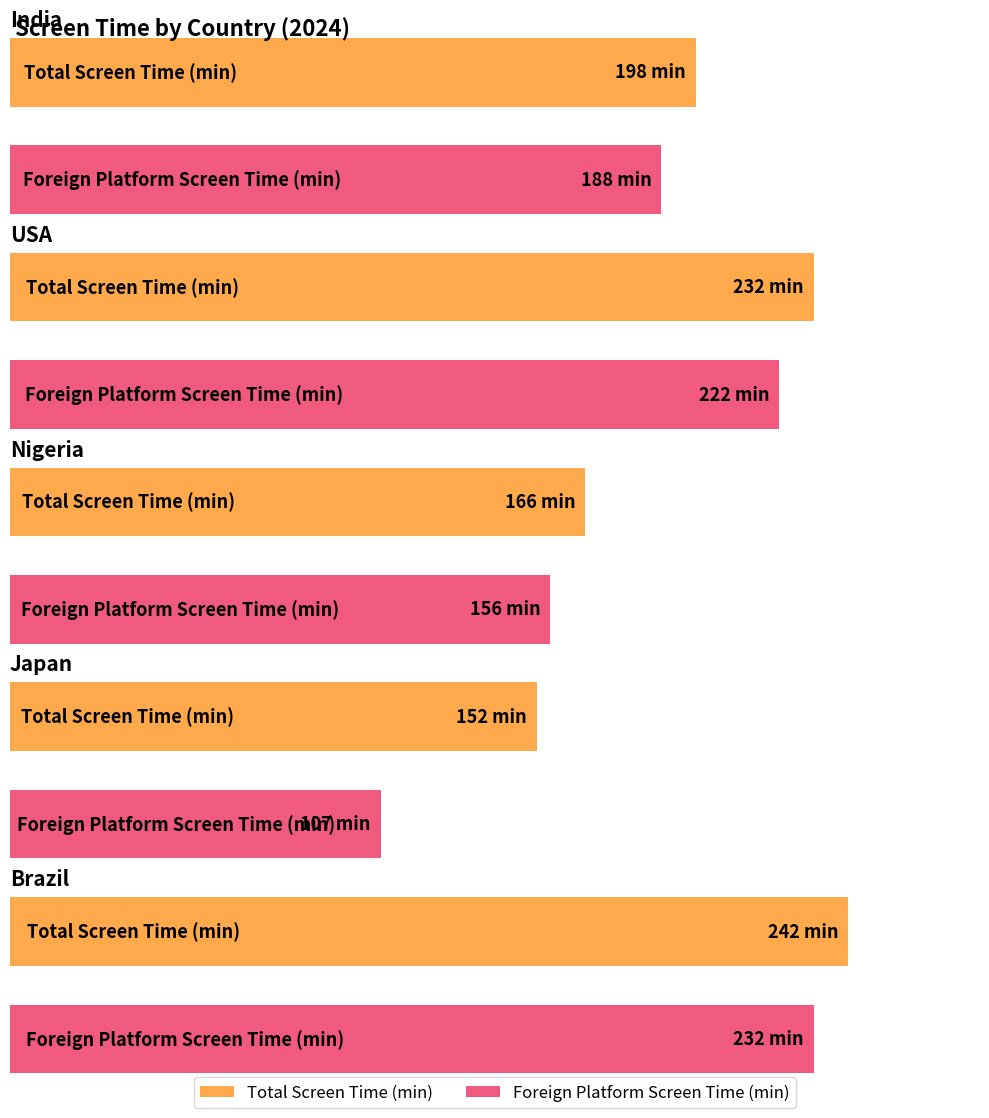

What is the difference between the maximum and second lowest values in the Foreign_Platform_Screen_Time series?

76